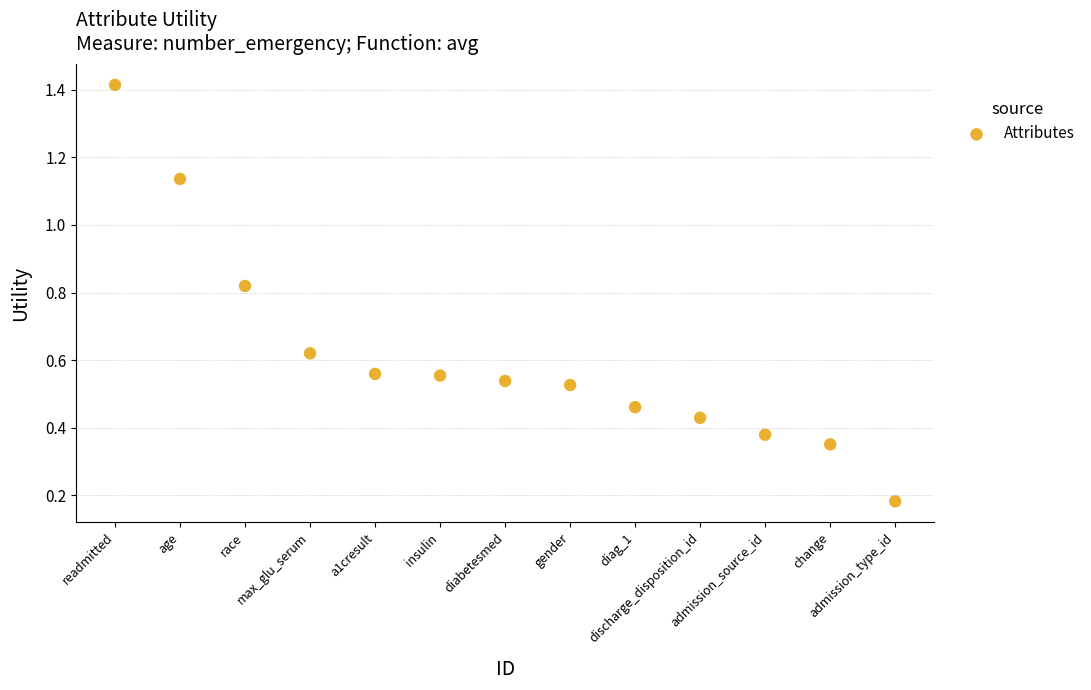

What is the range of X values (max minus min)?

12.0